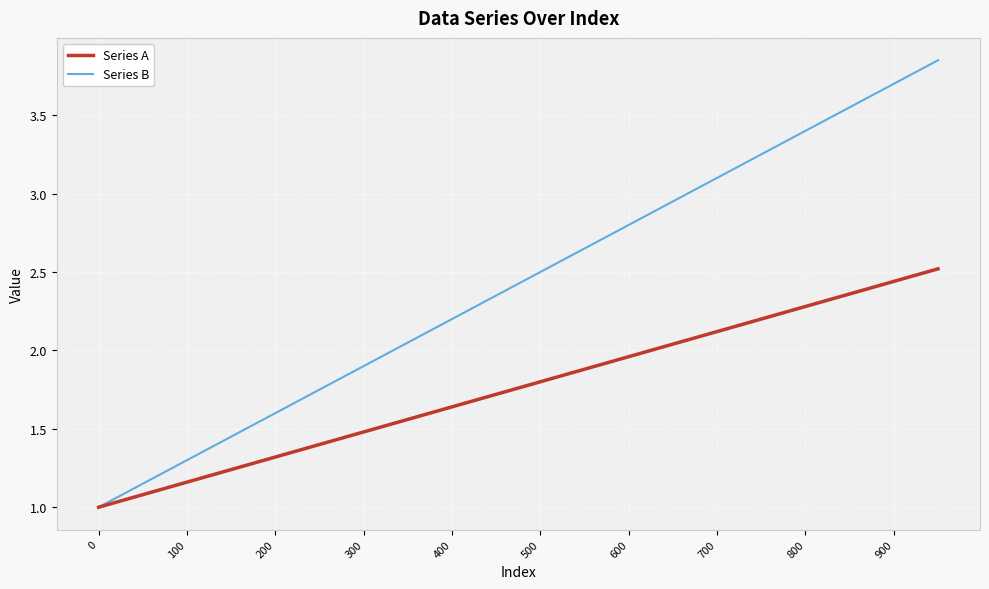

Which series has the largest range (max minus min)?

Series B